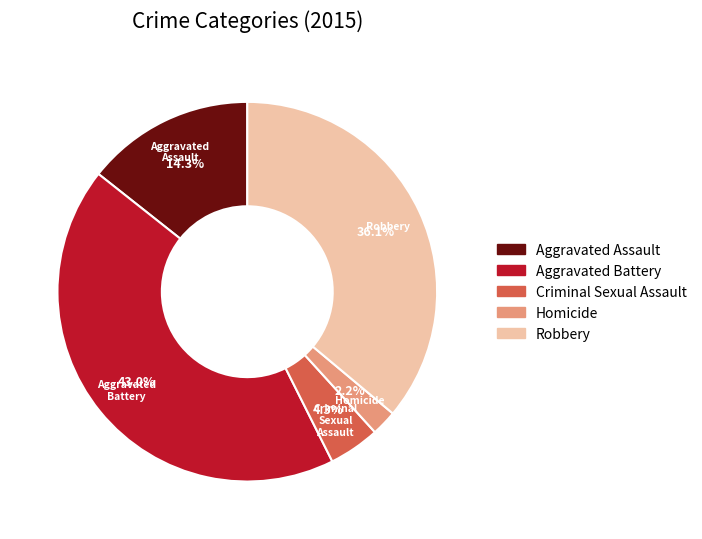

Count the number of slices in the pie.

5